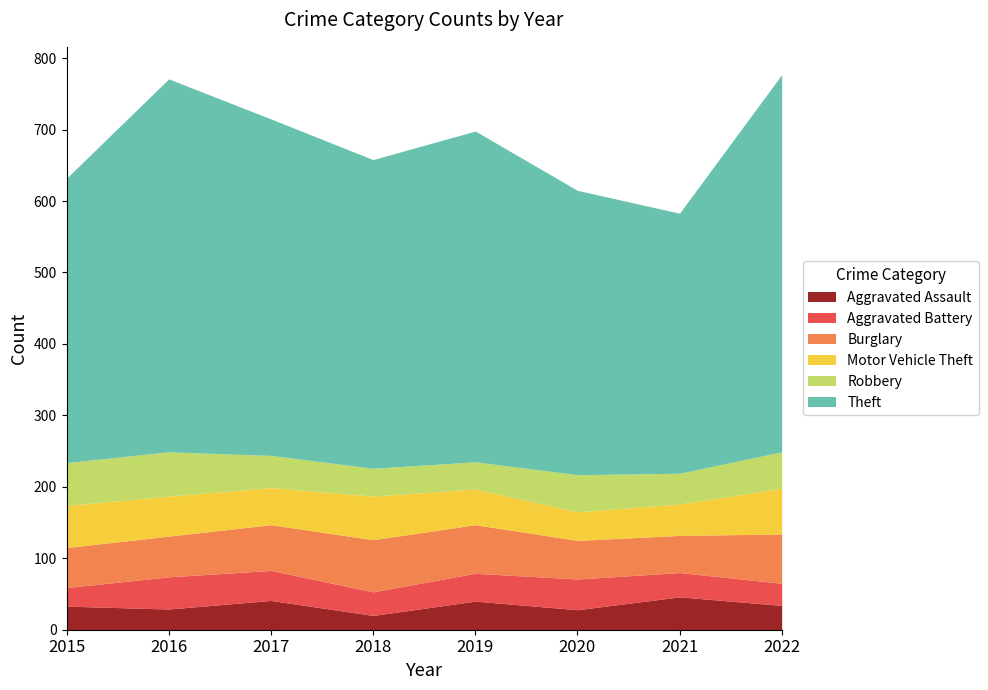

Which category has the lowest value across all series?

2018